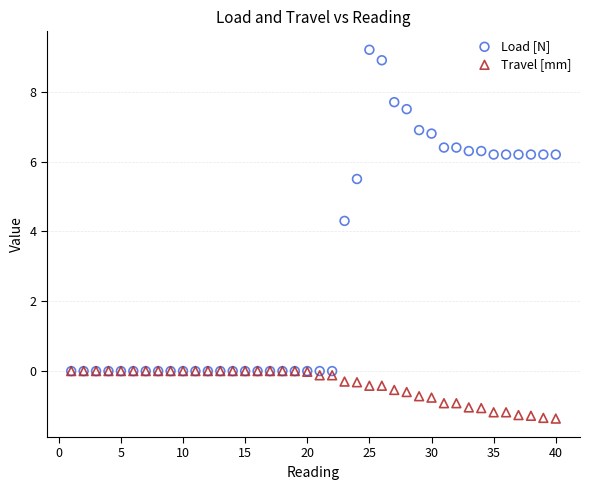

In the Load [N] series, what Y value is closest to 4?

4.3